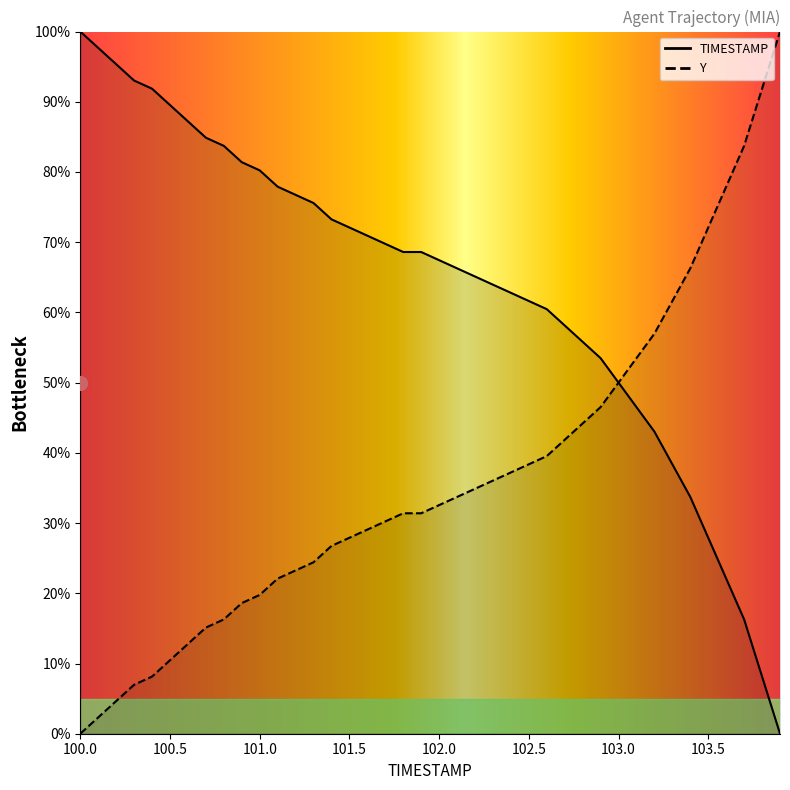

Which category has the lowest value across all series?

103.9